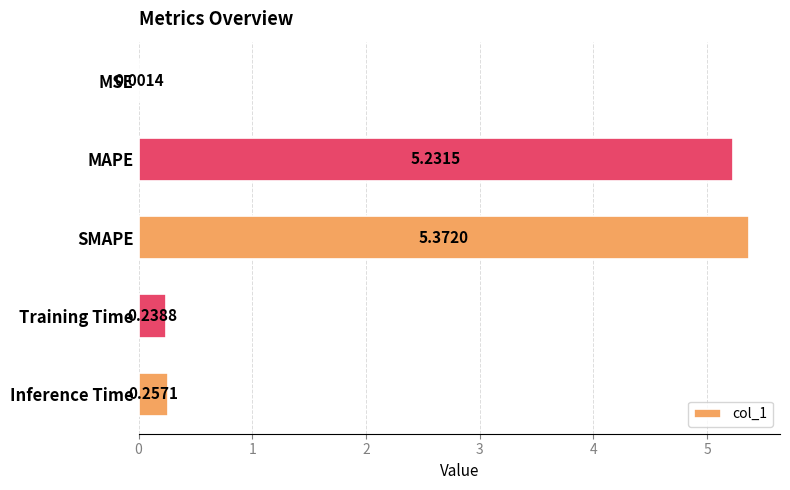

What is the average value?

2.2